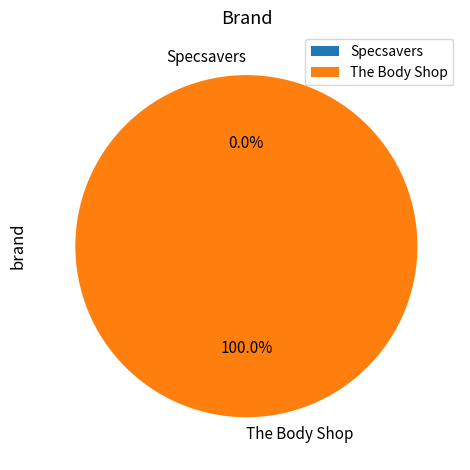

To the nearest percent, what is the difference between the largest and smallest slice percentages?

100%